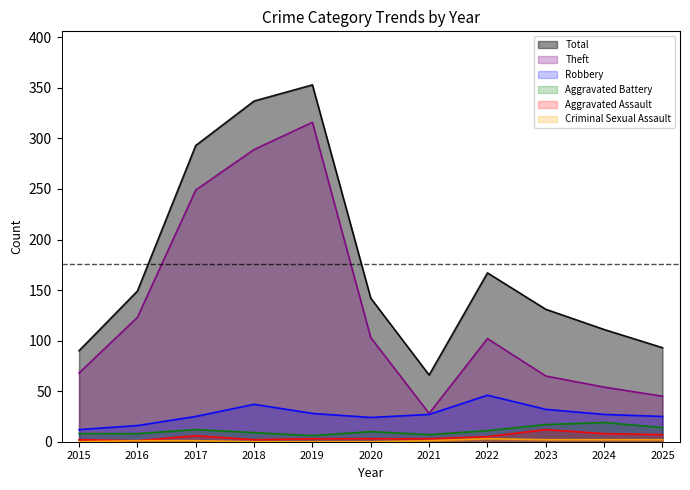

At which label does Criminal Sexual Assault reach its minimum?

2015